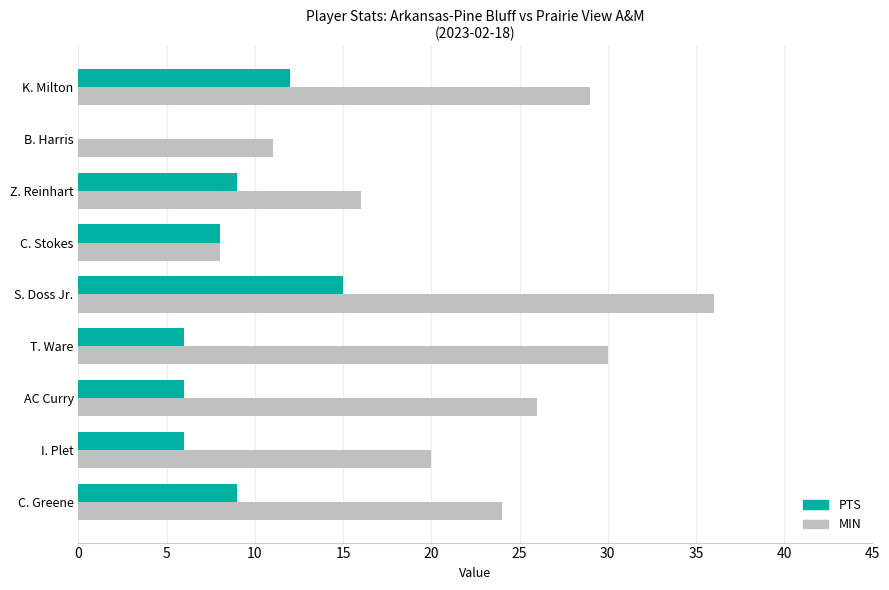

The MIN series shows 29 at K. Milton. True or false?

True